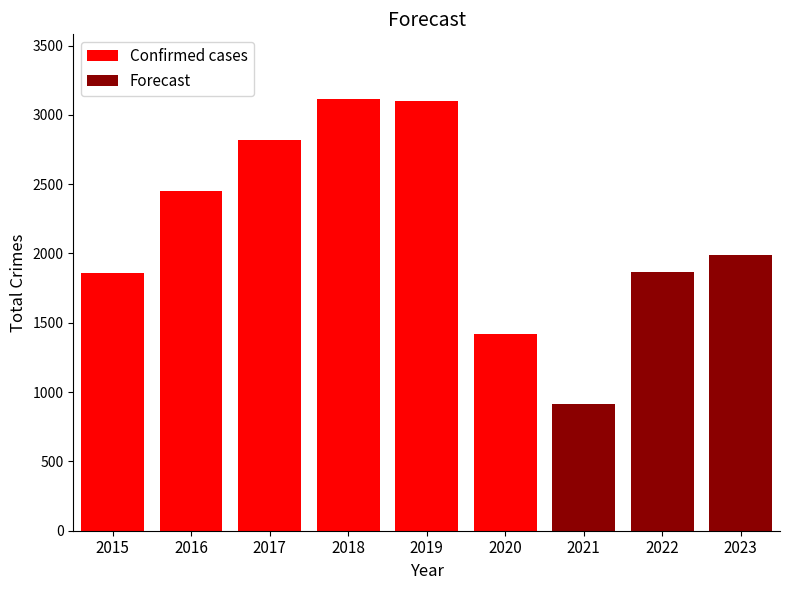

At which label is the value closest to 2267?

2016